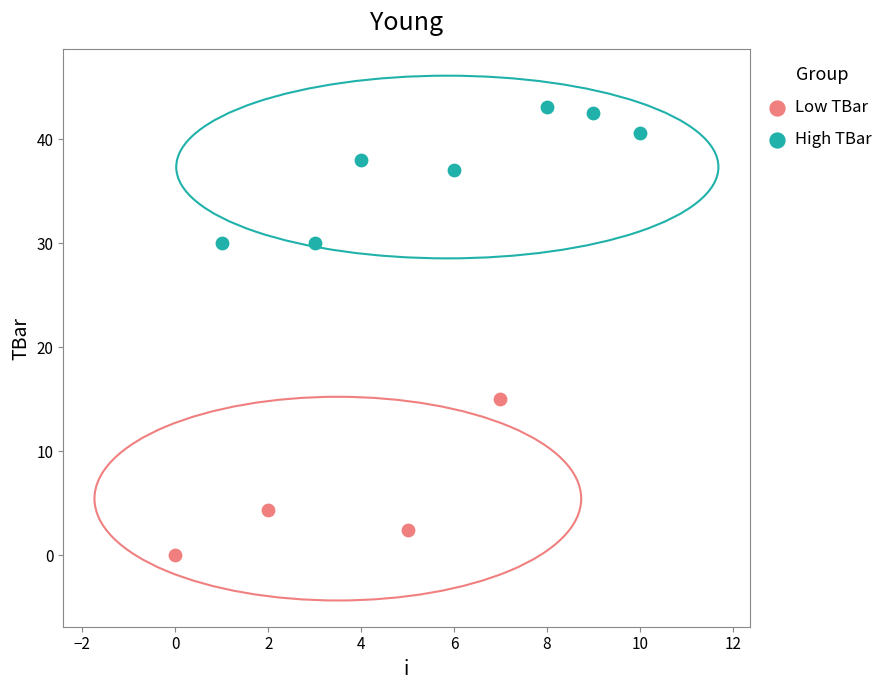

Which series contains the lowest Y value?

Low TBar